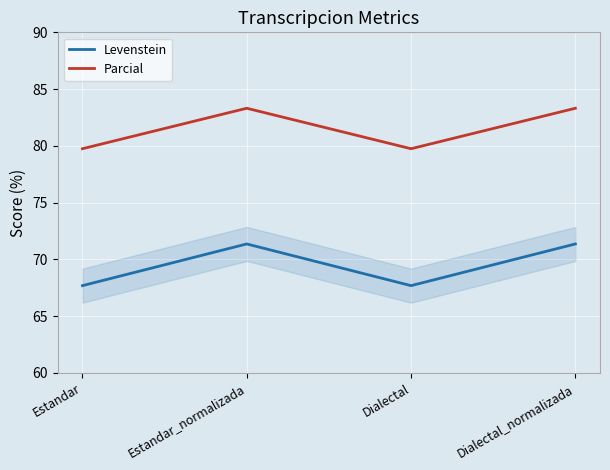

List the series in order of their overall mean, lowest first.

Levenstein, Parcial